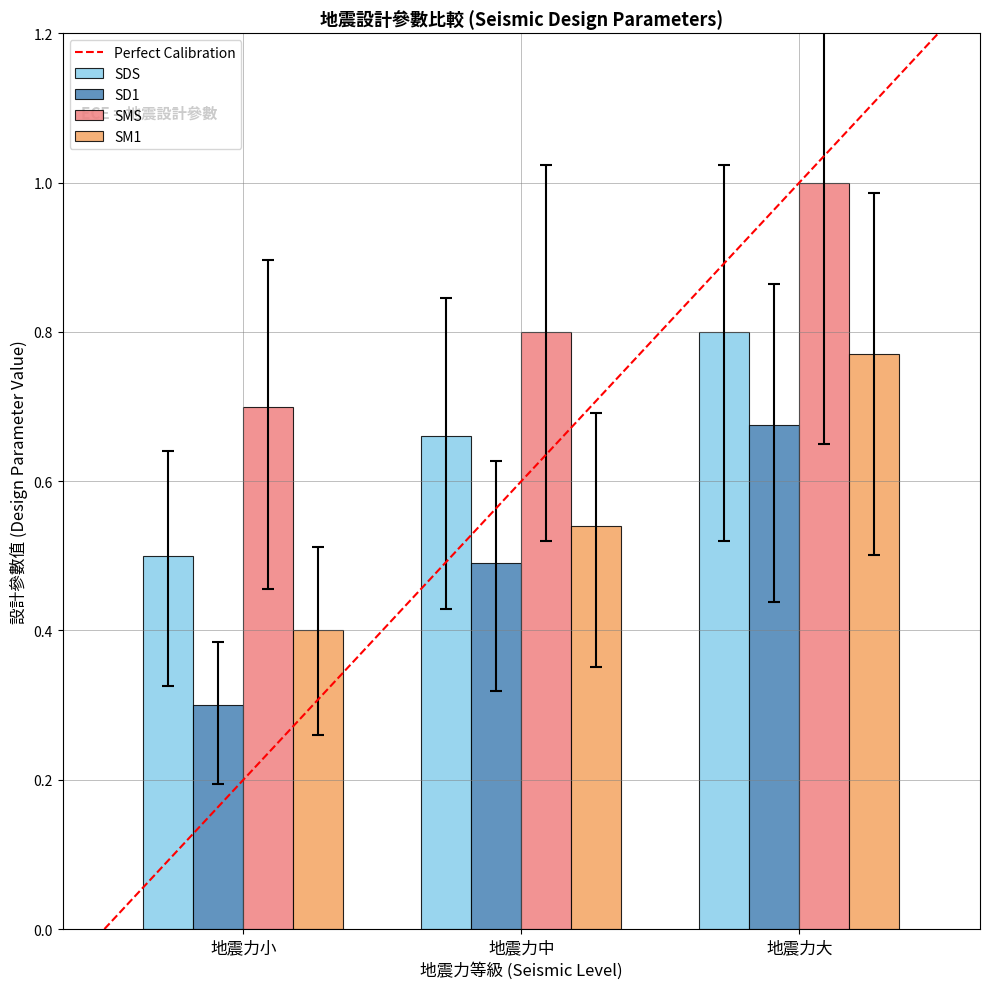

Which series has the largest range (max minus min)?

SD1